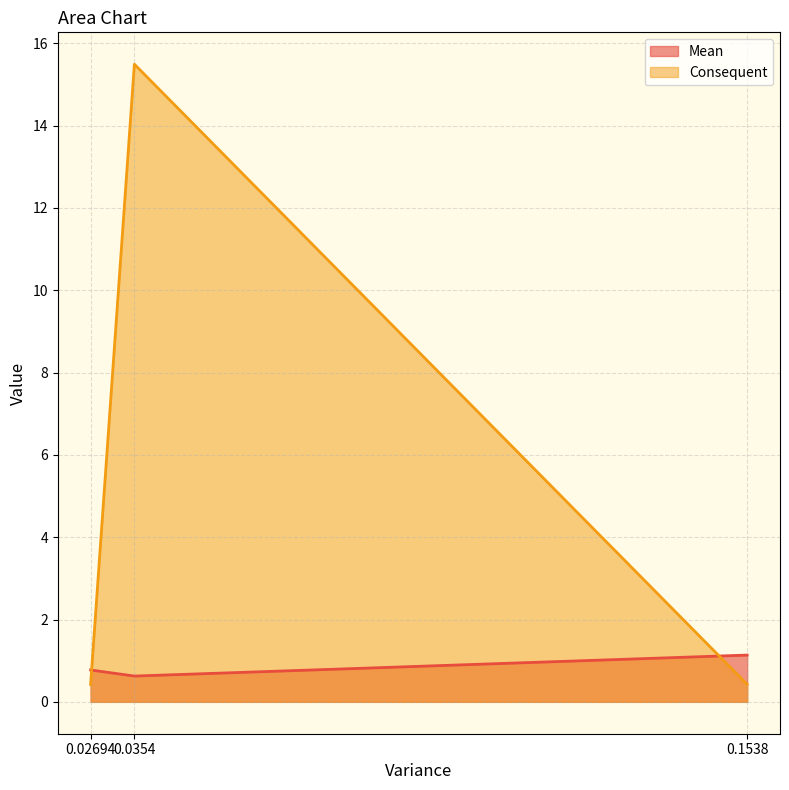

What is the sum of the Consequent values at 0.1538 and 0.02694?

0.8